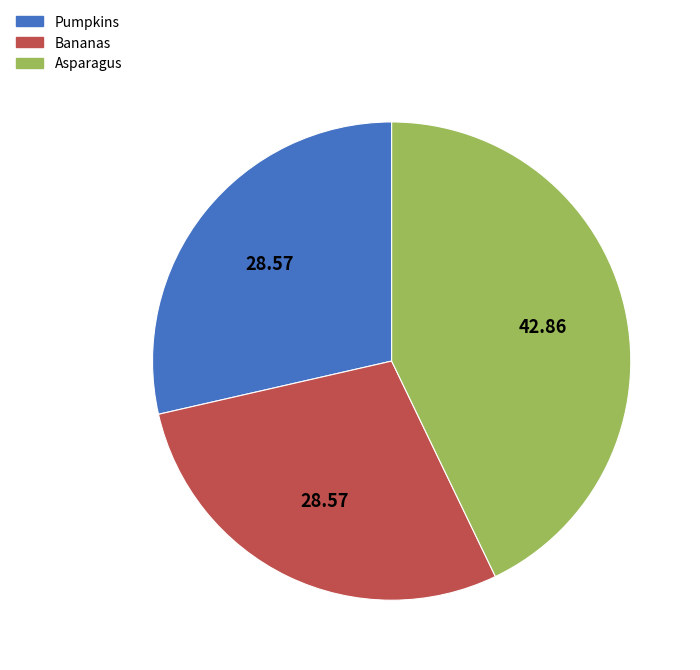

Is it true that Asparagus is 43% of the pie?

True